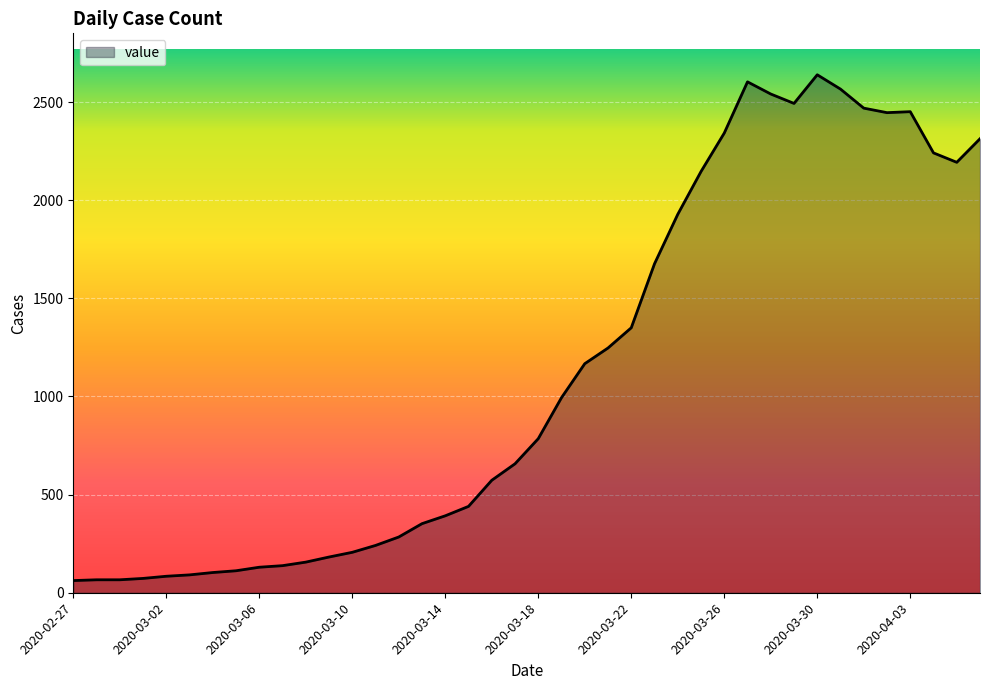

What is the smallest value displayed?

62